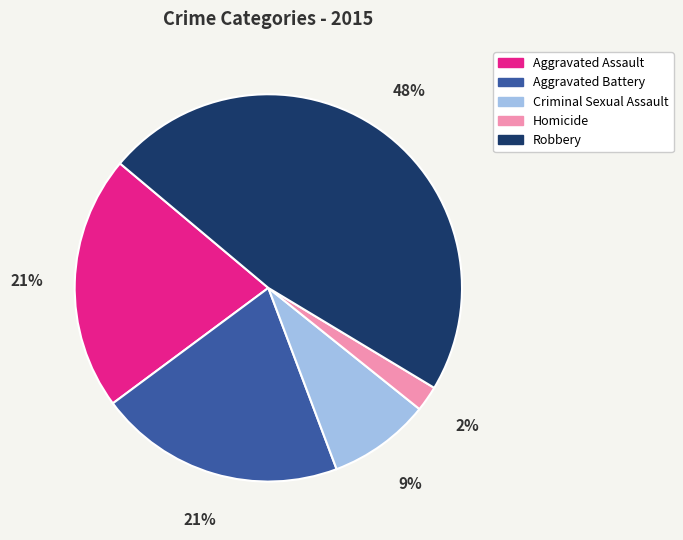

Does Aggravated Battery represent more than half of the total?

No